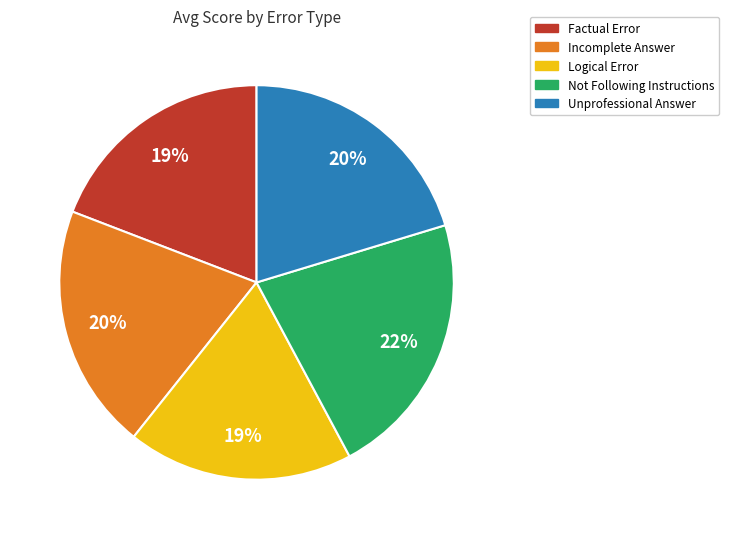

Does Not Following Instructions represent more than half of the total?

No